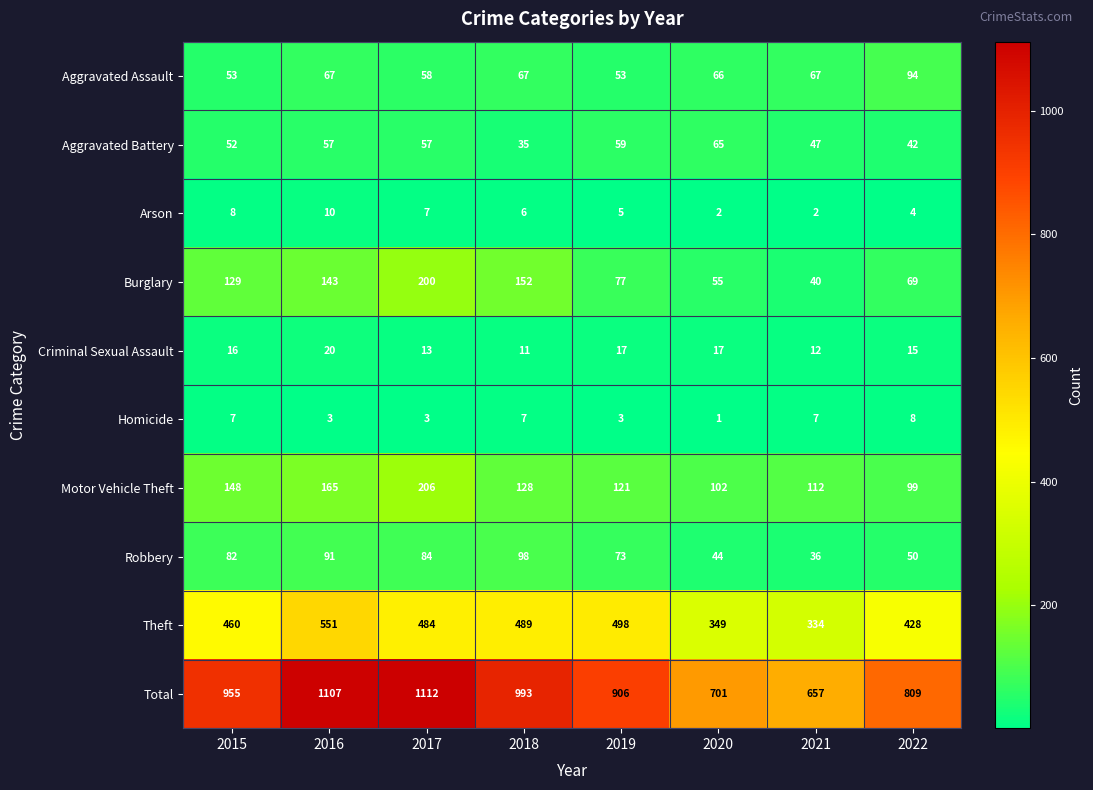

At how many categories does at least one series exceed 707?

6